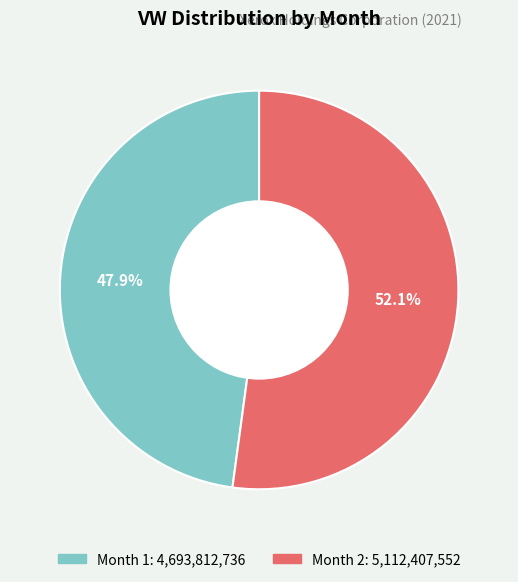

To the nearest percent, what portion does Month 1 represent?

48%